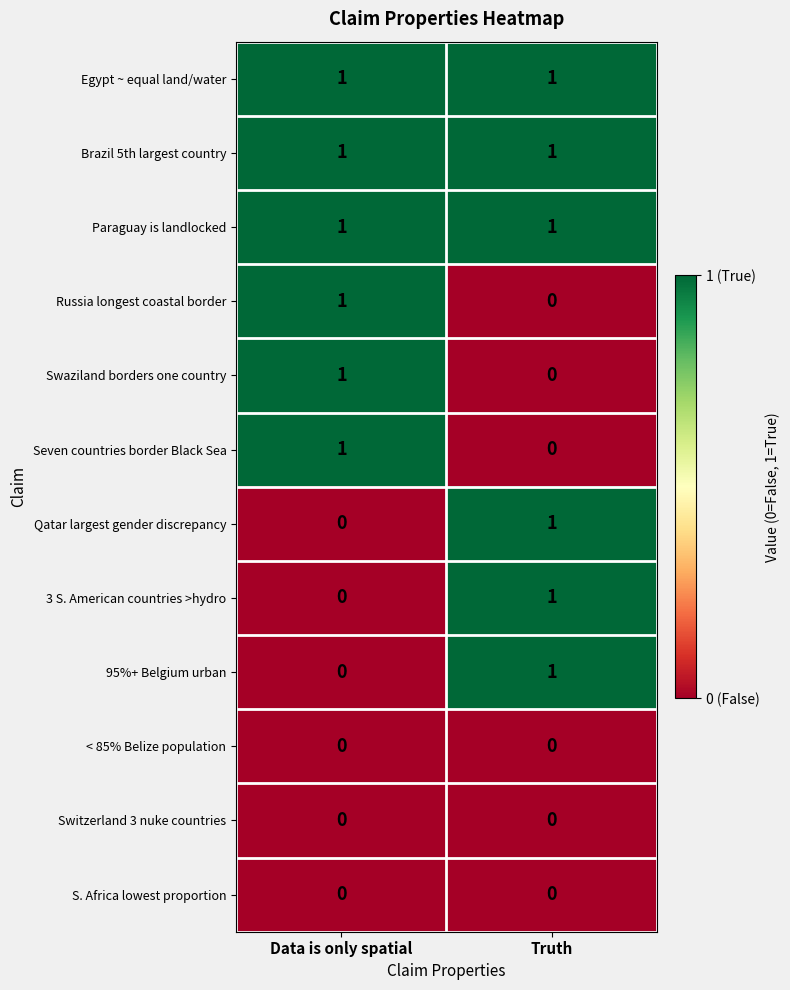

Rank the categories by Russia longest coastal border value from highest to lowest.

Data is only spatial, Truth